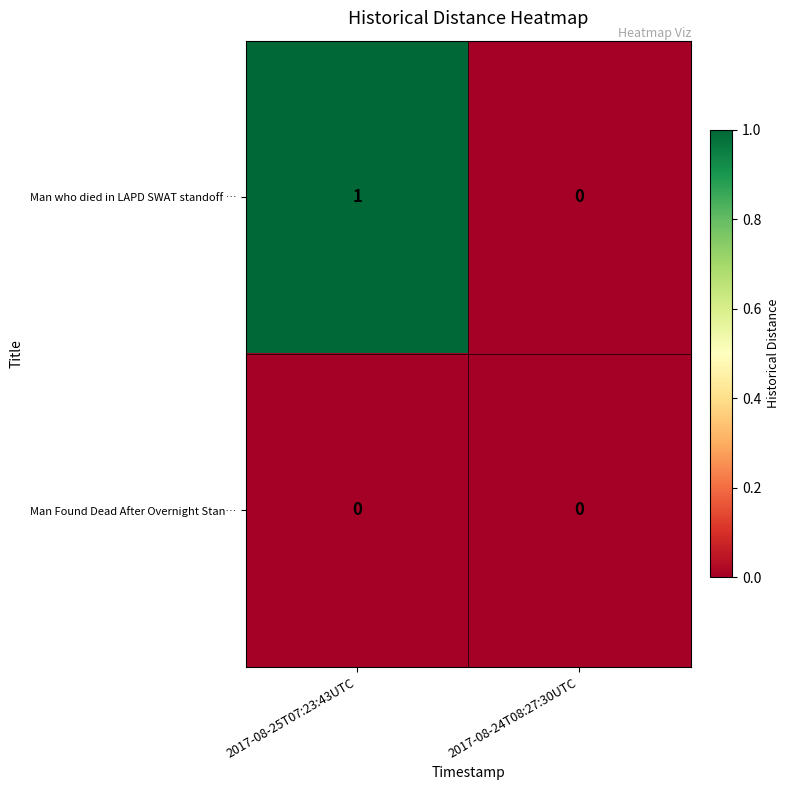

Is it true that Man who died in LAPD SWAT standoff … equals 1 at 2017-08-25T07:23:43UTC?

True